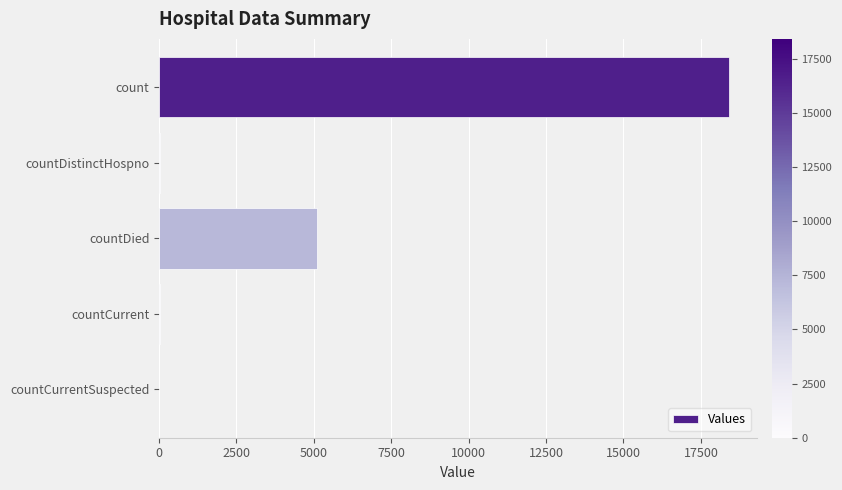

What is the maximum value shown in the chart?

18407